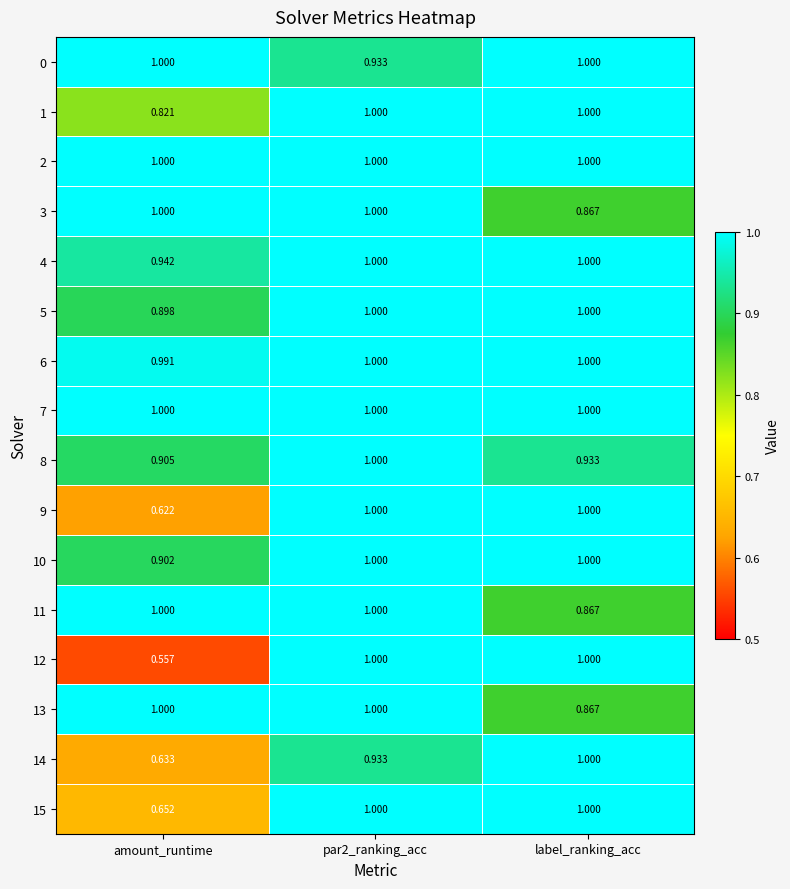

At which label is 1 closest to 0?

amount_runtime